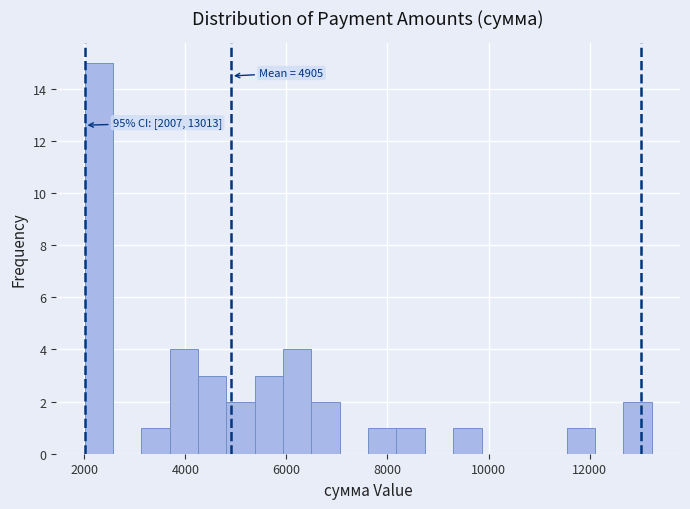

Around what value on the x-axis is the tallest bar? Give the approximate position of its centre, as read against the axis.

2200